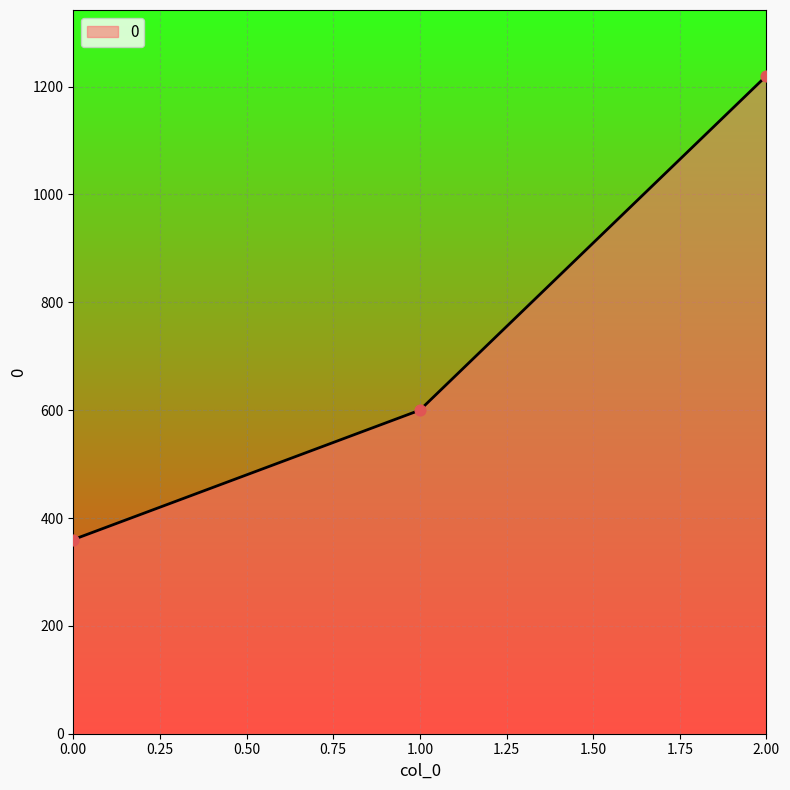

Approximately how many times larger is the value at 0.00 compared to 2.00?

0.3